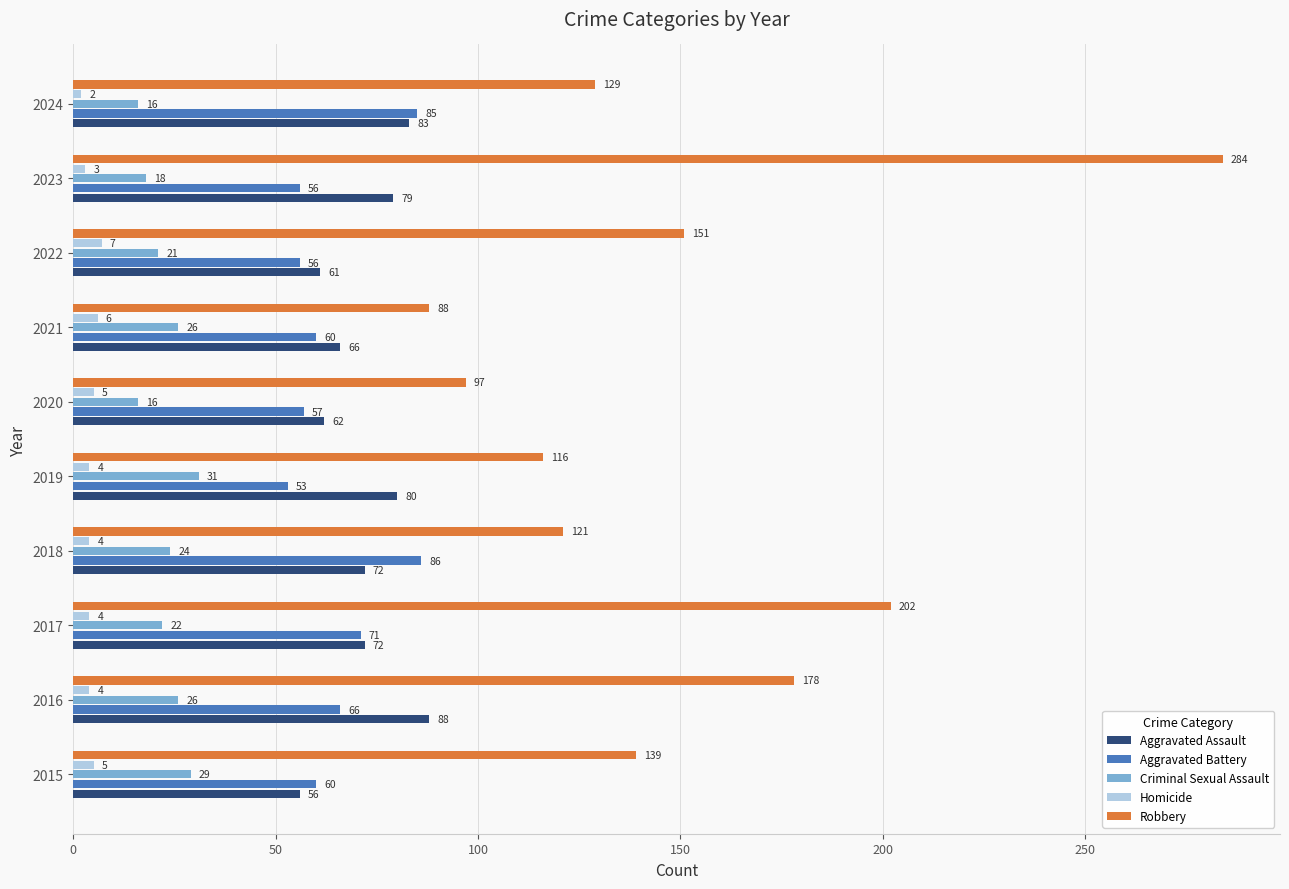

Is it true that Criminal Sexual Assault equals 37 at 2022?

False